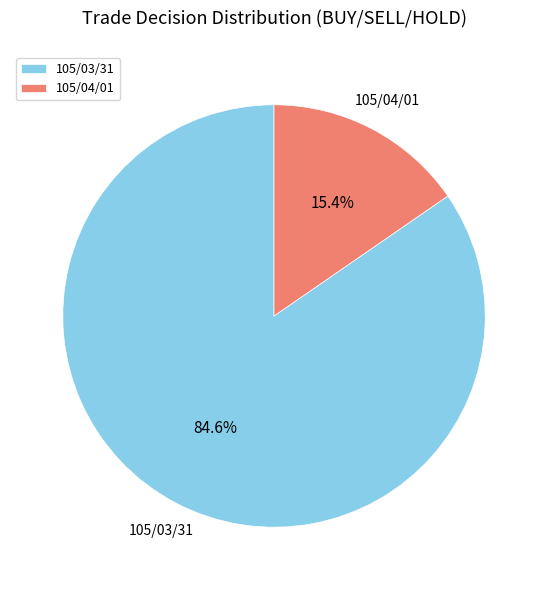

Does any single category account for the majority?

Yes